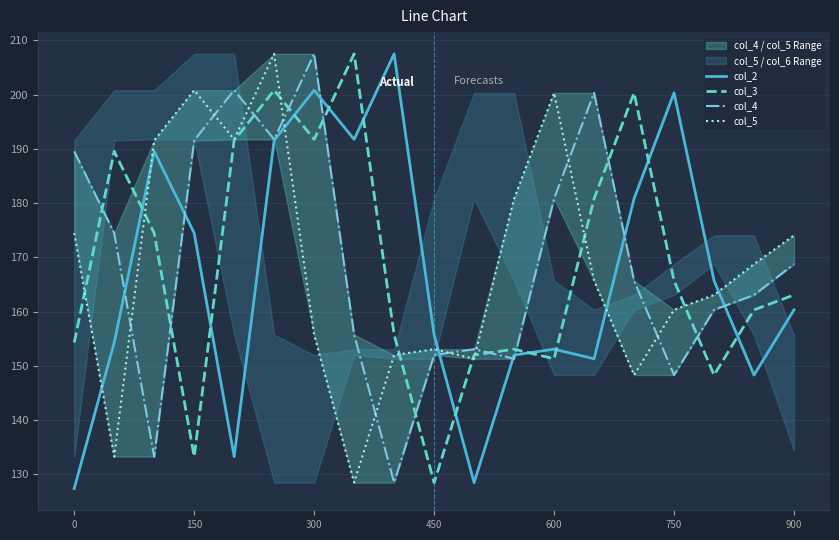

What is the average value of the col_4 series?

169.3